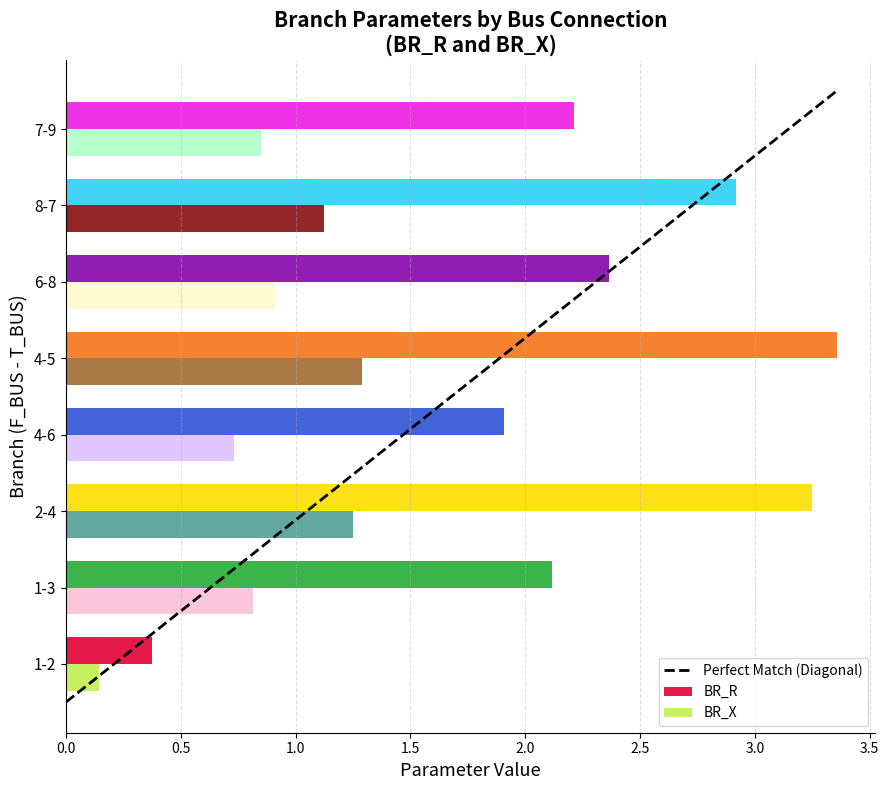

At which category does the chart reach its minimum across all series?

1-2